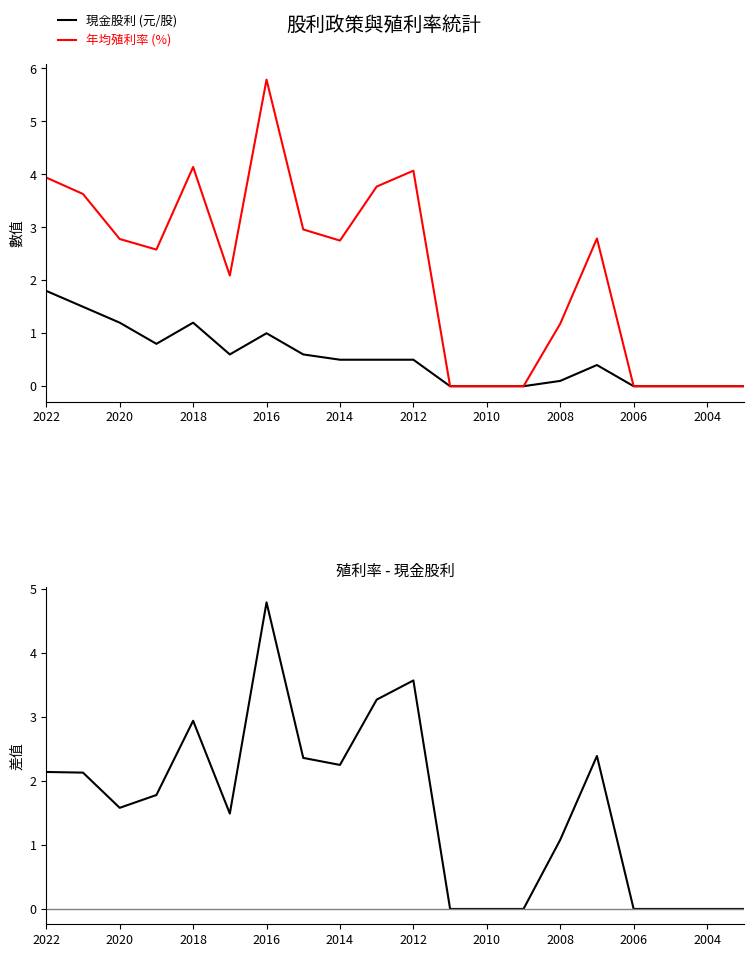

List the series in order of their overall mean, lowest first.

現金股利 (元/股), 殖利率 - 現金股利, 年均殖利率 (%)